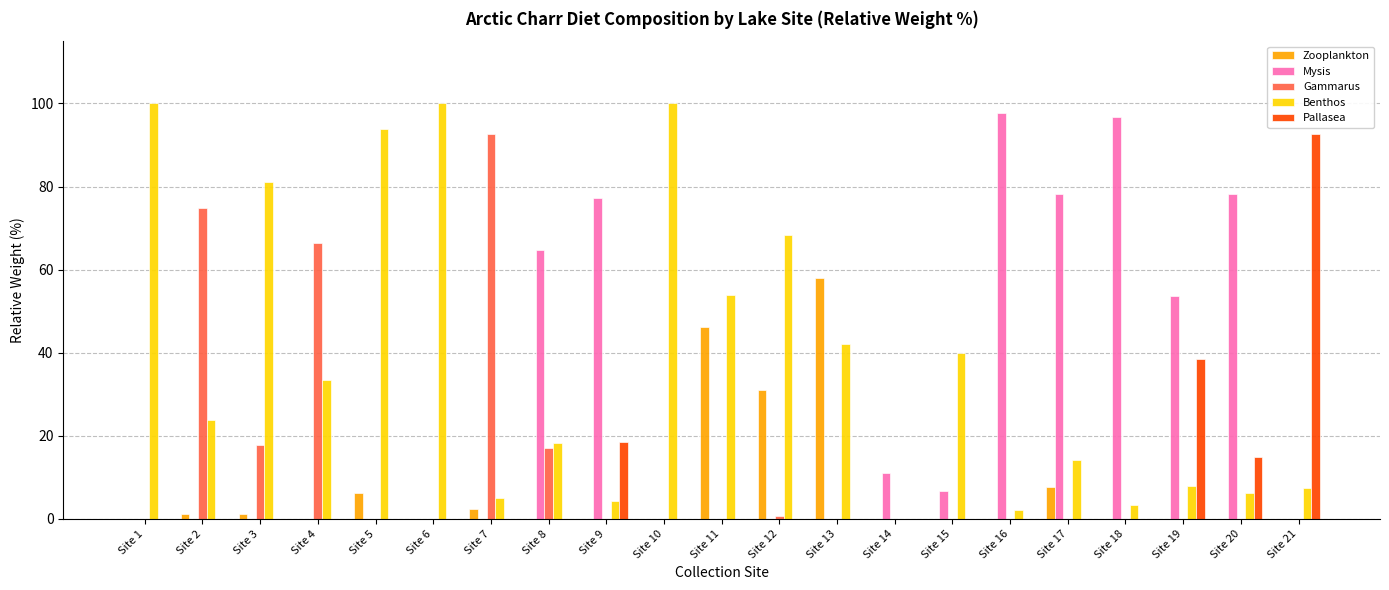

What is the highest value of the Mysis series?

97.7